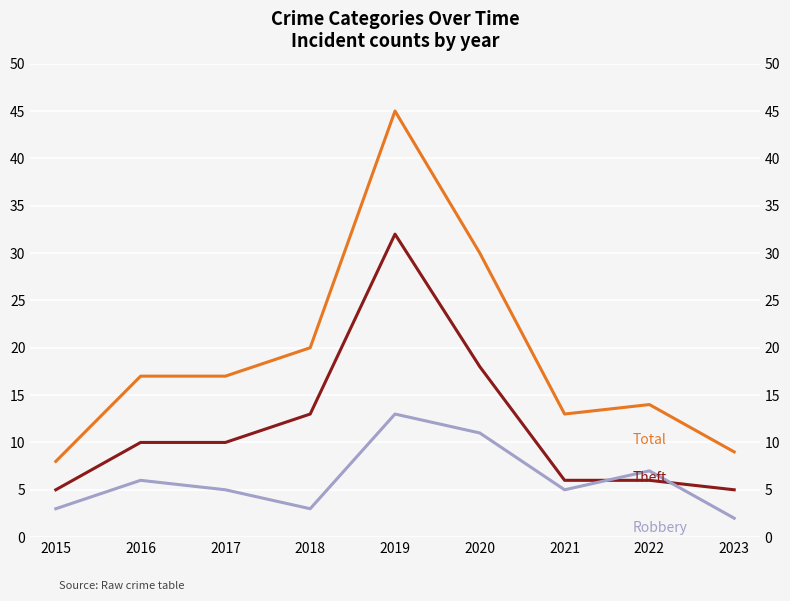

Reading left to right, transcribe all the data shown in this chart.

Total: 8	17	17	20	45	30	13	14	9
Theft: 5	10	10	13	32	18	6	6	5
Robbery: 3	6	5	3	13	11	5	7	2